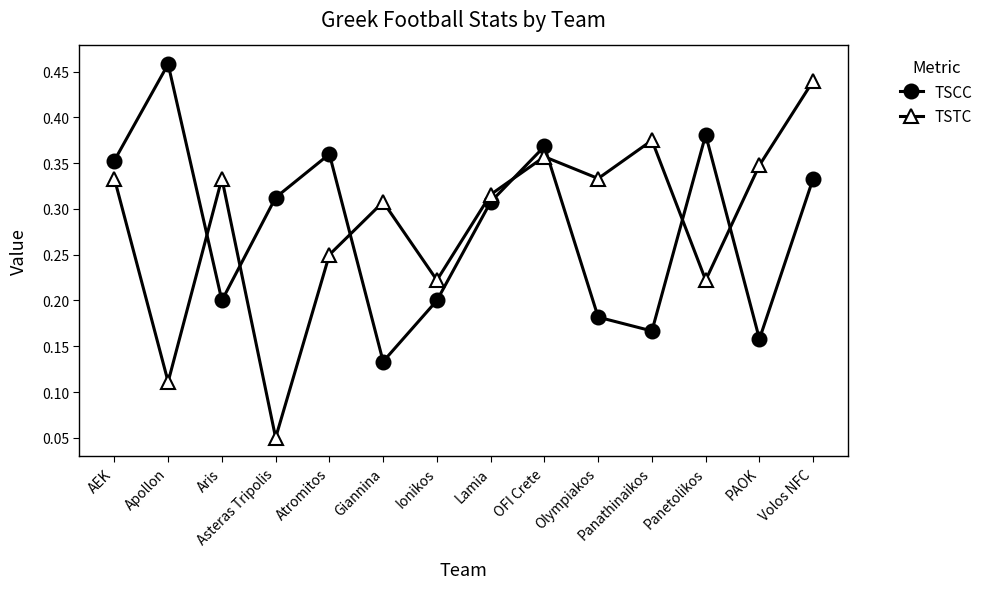

Where do TSCC and TSTC first cross each other?

Apollon and Aris